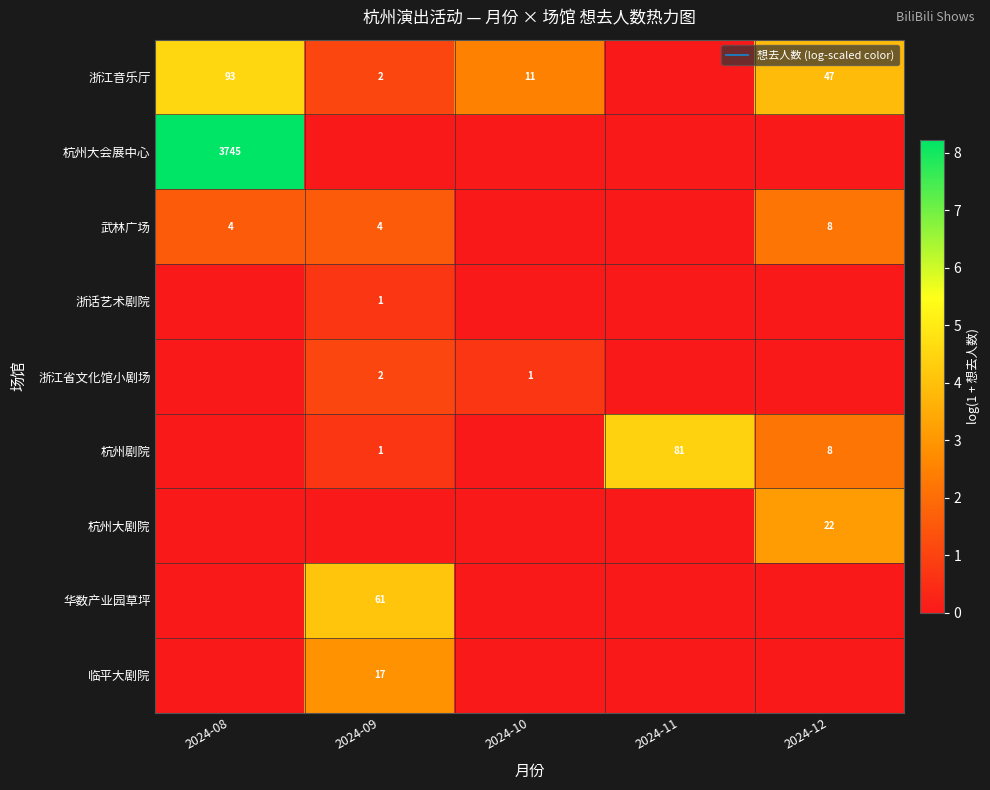

The value of 浙话艺术剧院 at 2024-11 is 0.4. True or false?

False